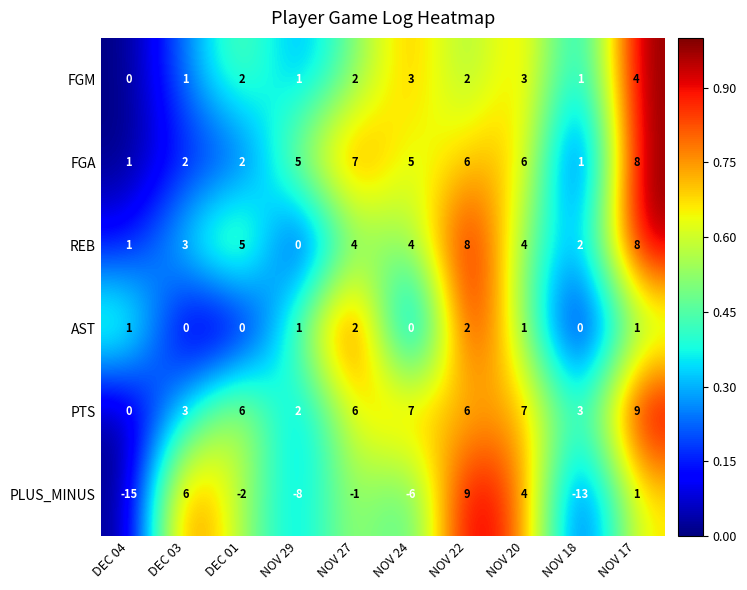

Which category has the highest value in the PTS series?

NOV 17